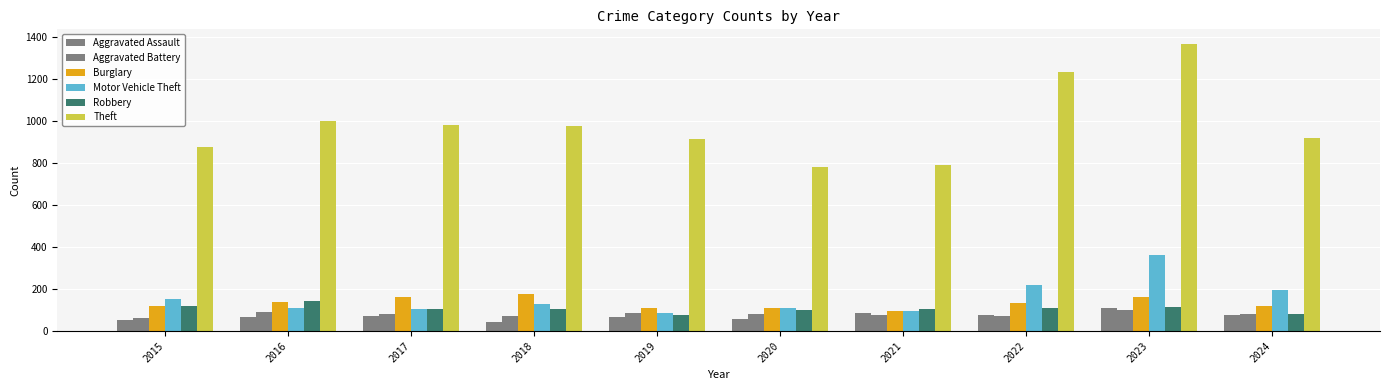

What is the minimum value for Aggravated Battery?

64